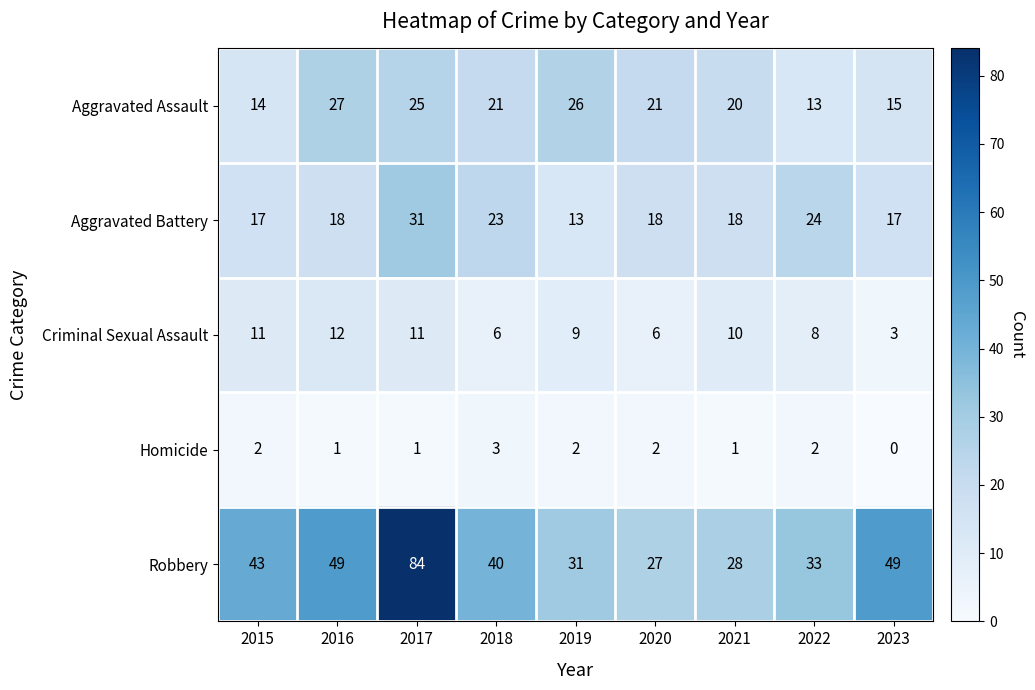

What is the spread (max minus min) of values at 2021?

27